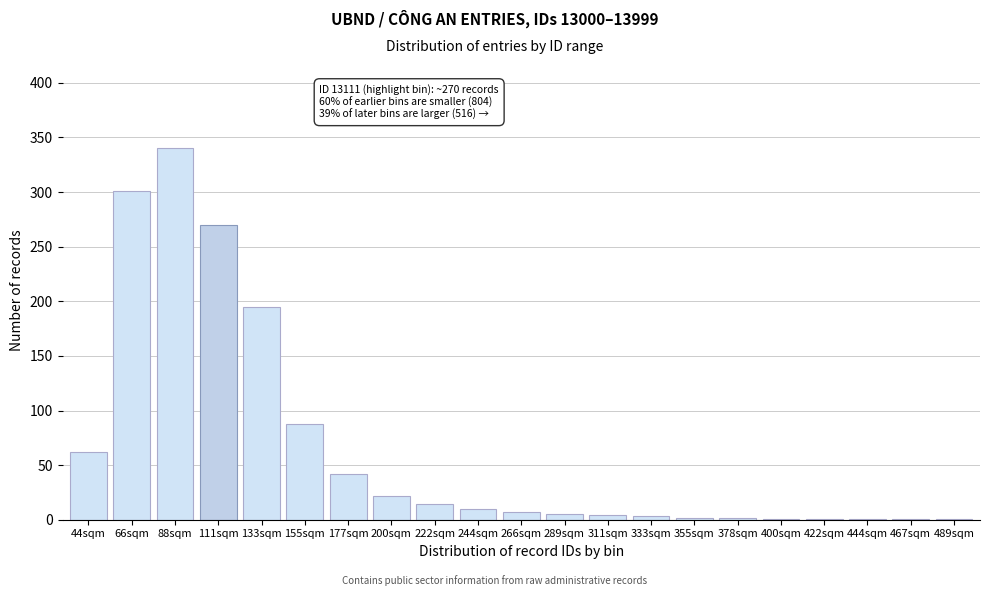

What is the change in value from 44sqm to 244sqm?

-52